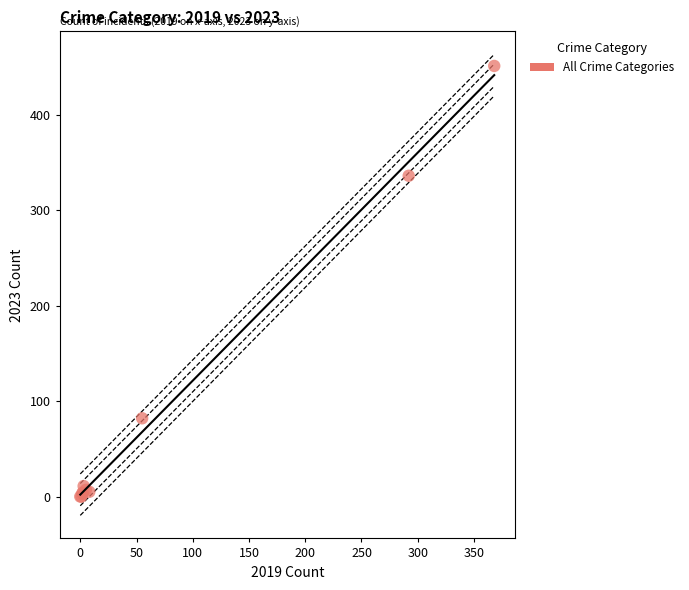

What Y value in the scatter plot is closest to 225?

336